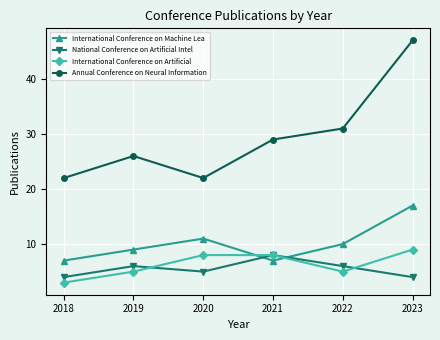

Is it true that International Conference on Machine Lea equals 3 at 2018?

False